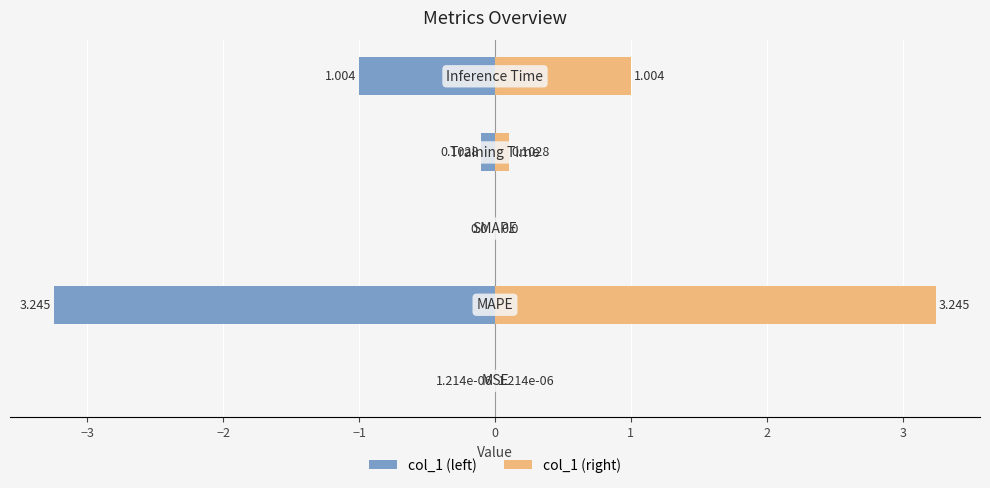

Which series has the largest total across all categories?

col_1 (right)